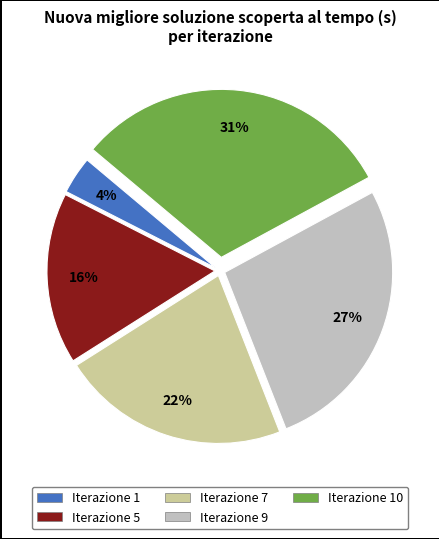

Does any single category account for the majority?

No